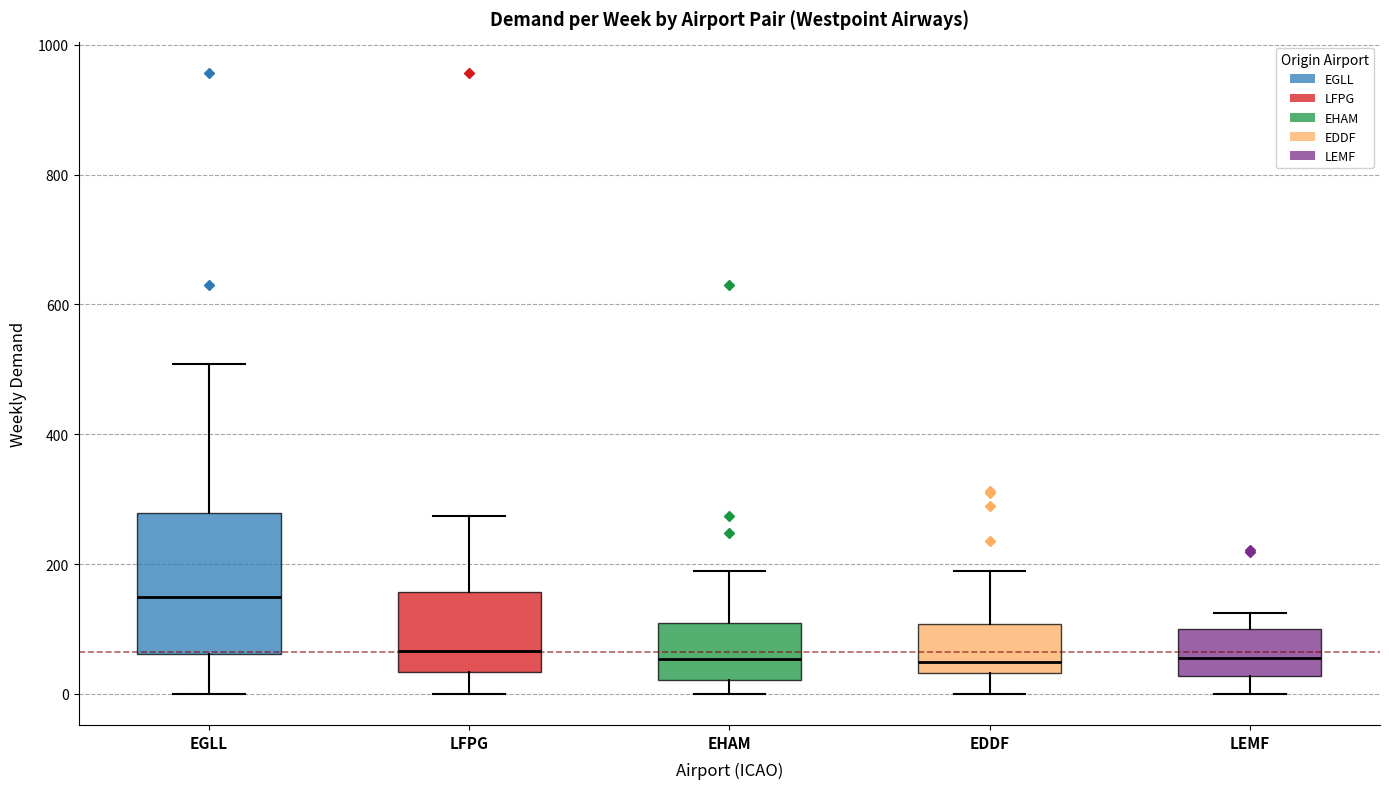

Comparing the boxes themselves (not the whiskers), which one is the tallest?

EGLL